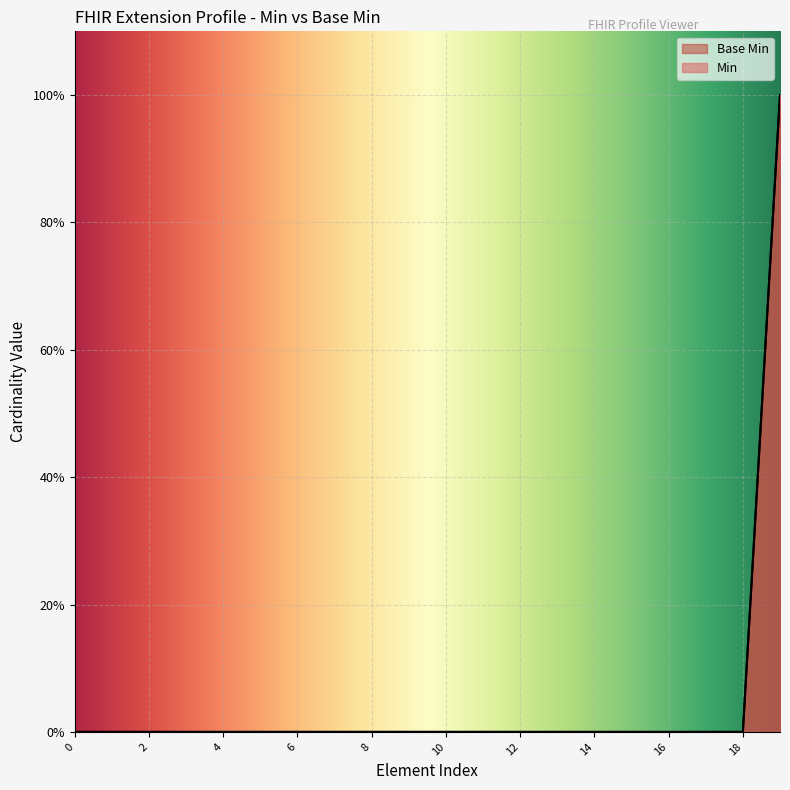

What are all the series names shown in the legend?

Min, Base Min